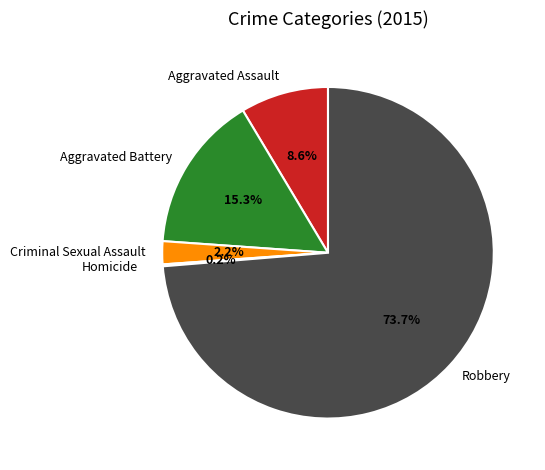

To the nearest percent, what is the difference between the Robbery and Aggravated Assault slice percentages?

65%